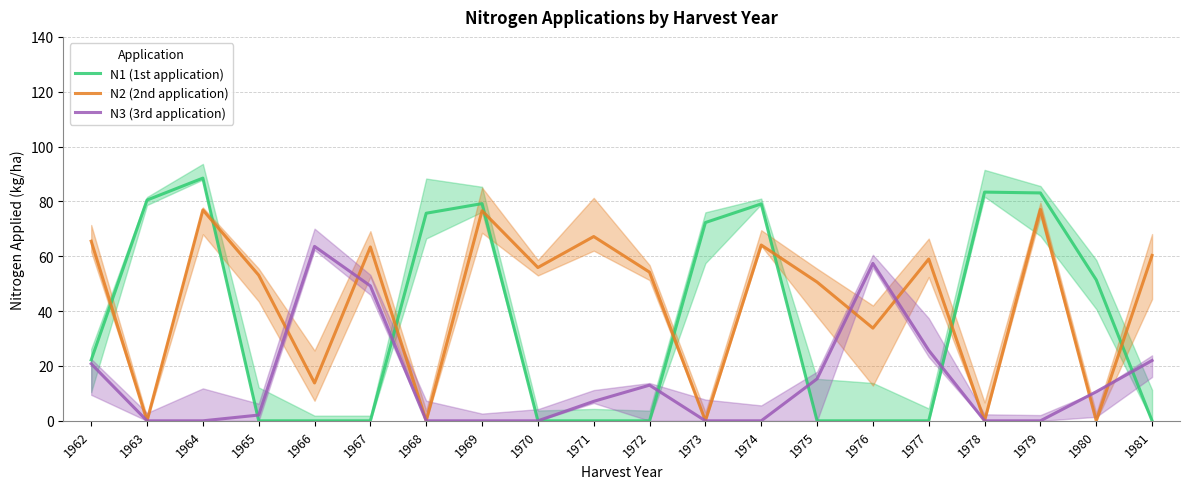

At which label does N2 (2nd application) first exceed 55?

1962